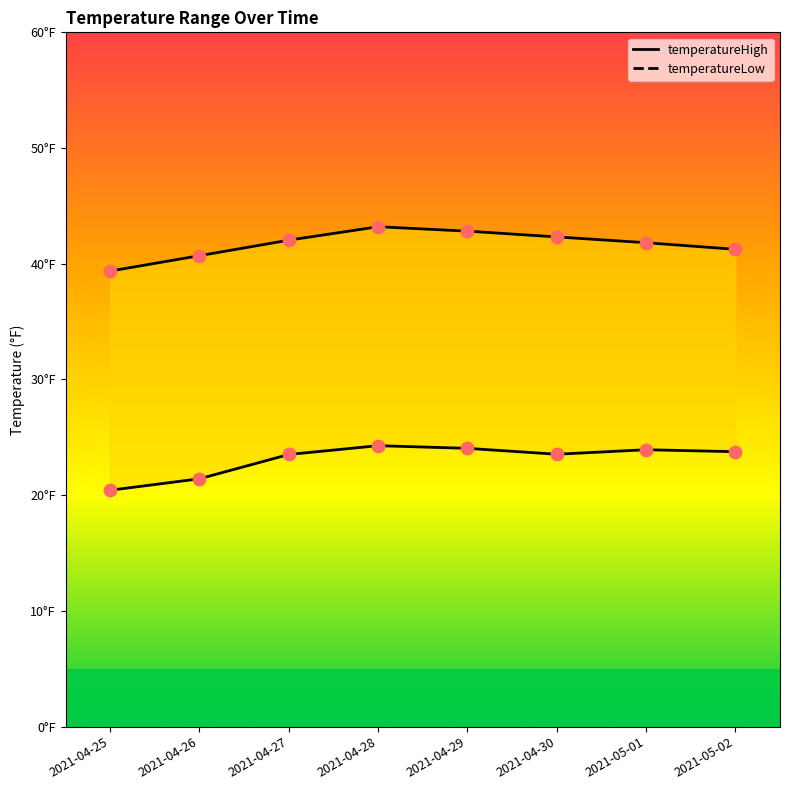

Which series has the largest total across all categories?

temperatureHigh